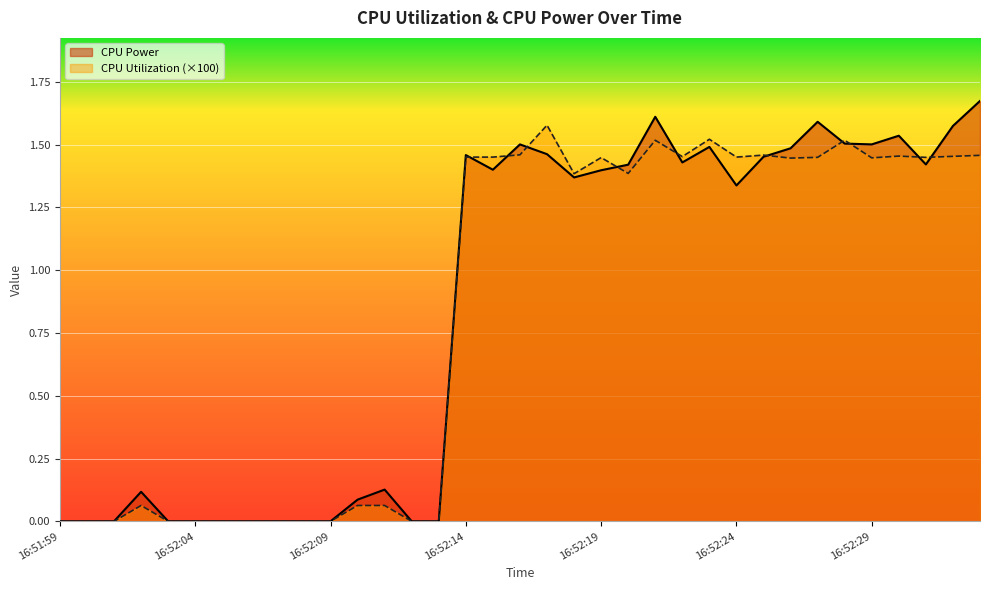

What is the difference between the CPU Utilization values at 16:52:03 and 16:52:16?

1.5